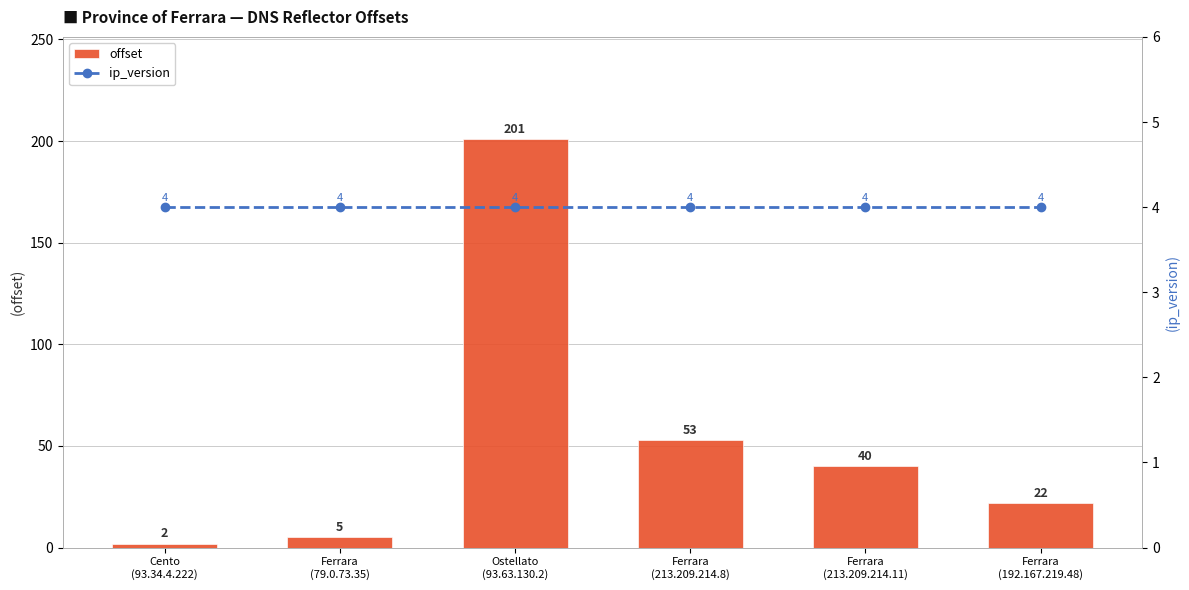

The value of offset at Cento
(93.34.4.222) is 3. True or false?

False